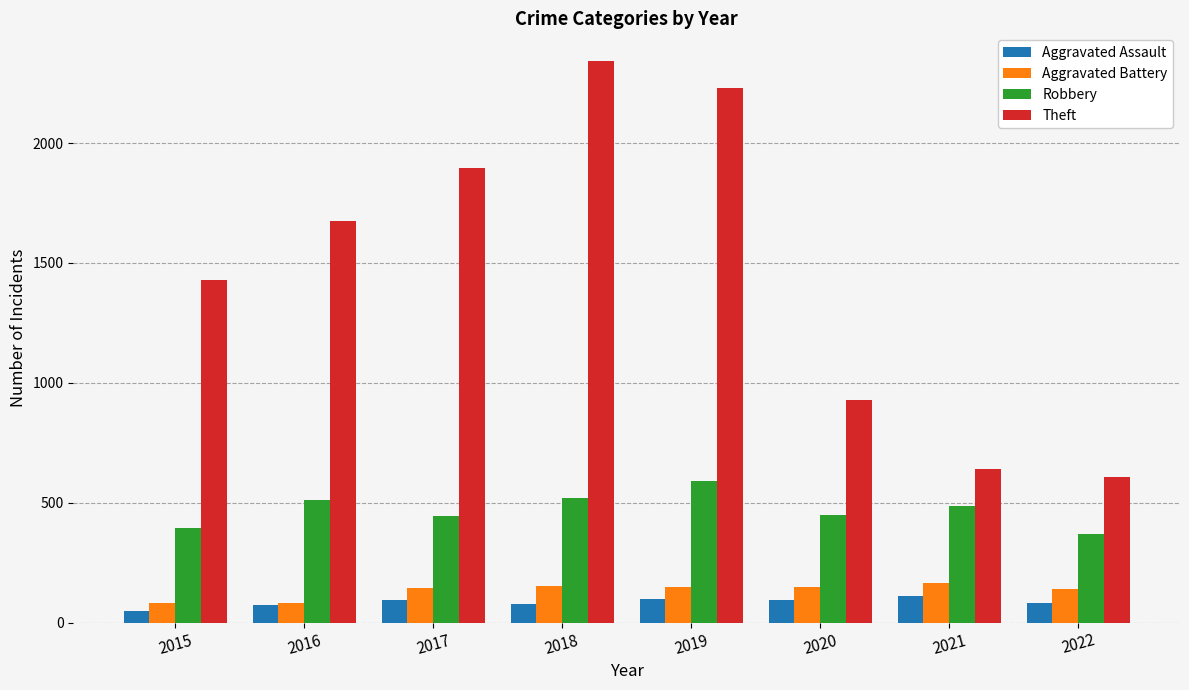

What is the total value across all series at 2016?

2339